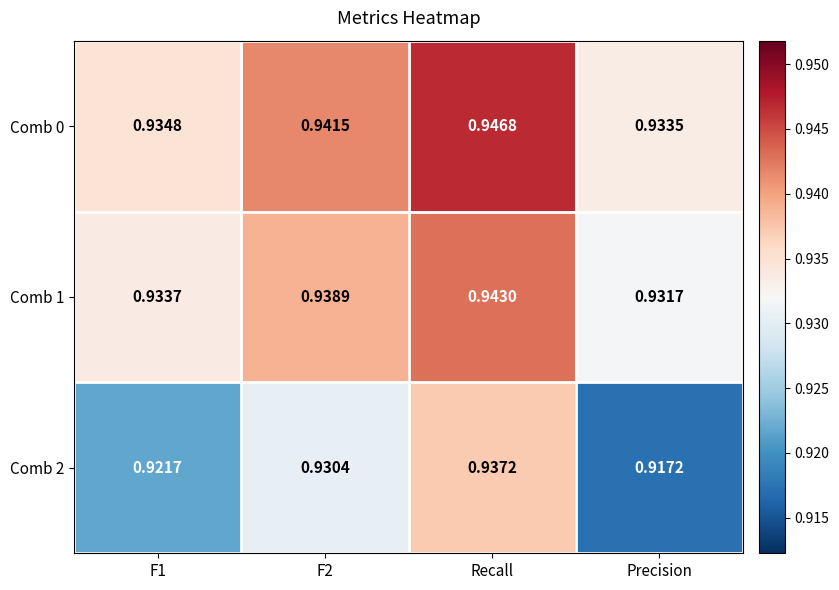

At which category does the chart reach its minimum across all series?

Precision